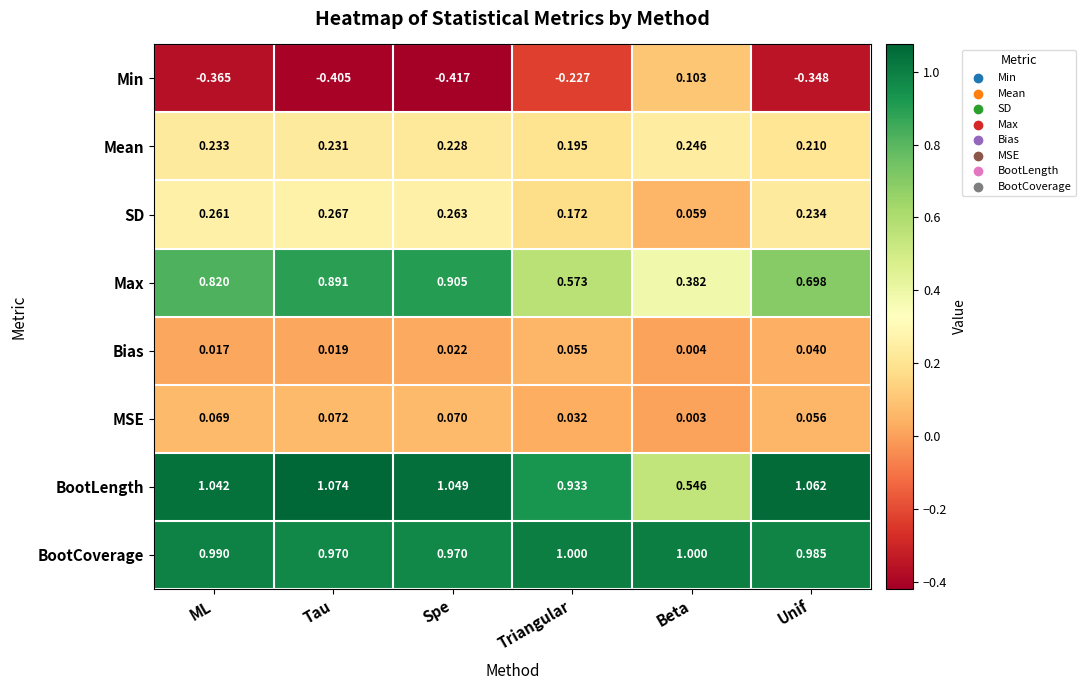

Between Tau and Unif, which series saw the biggest shift?

Max